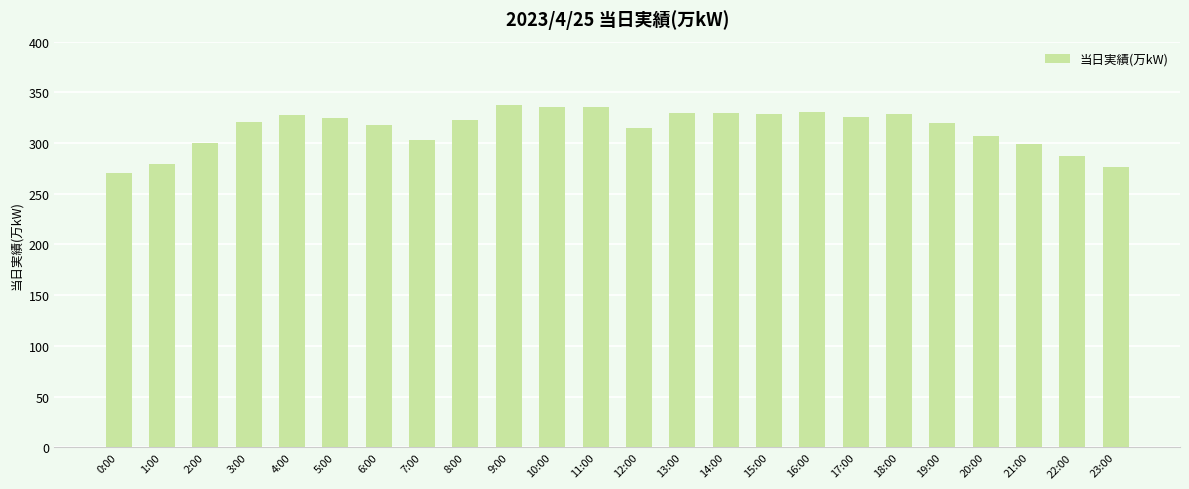

What is the sum of the values at 4:00 and 3:00?

649